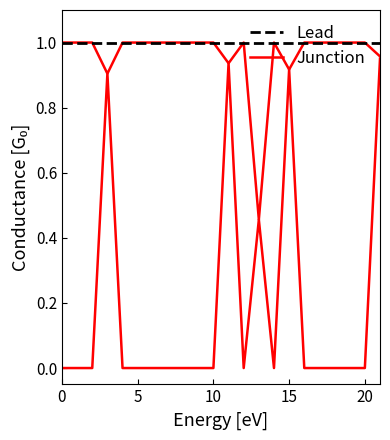

True or false: Zmin has a value of 0.0 at 0.

True